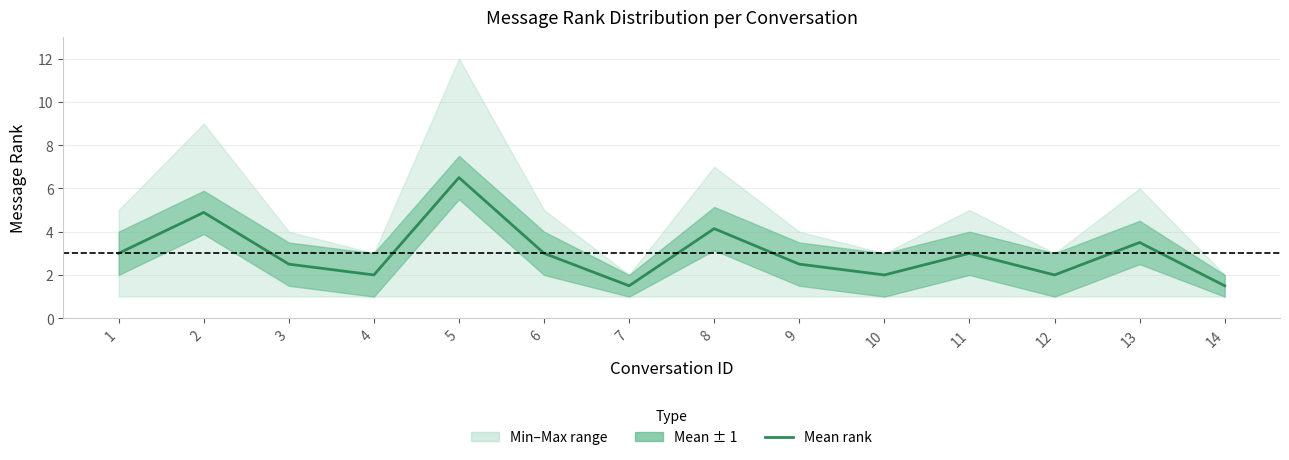

Reading left to right, what are all the values shown in this chart?

3.0	4.9	2.5	2.0	6.5	3.0	1.5	4.1	2.5	2.0	3.0	2.0	3.5	1.5